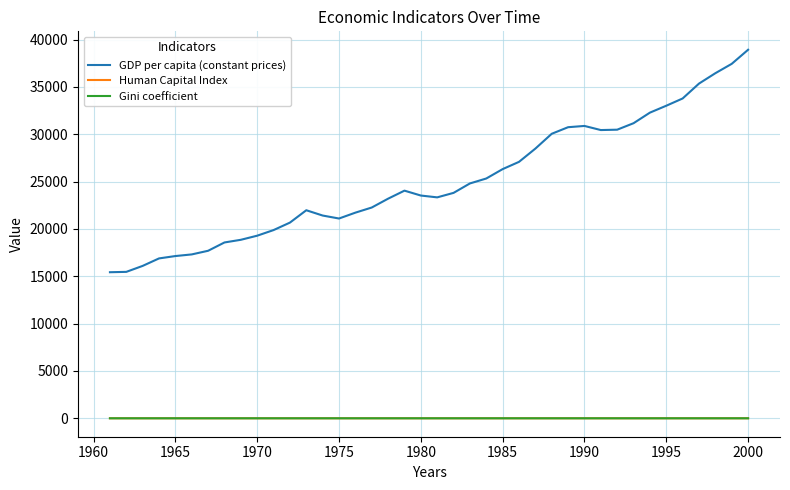

Count the Gini coefficient values in the range 0 to 1.

40